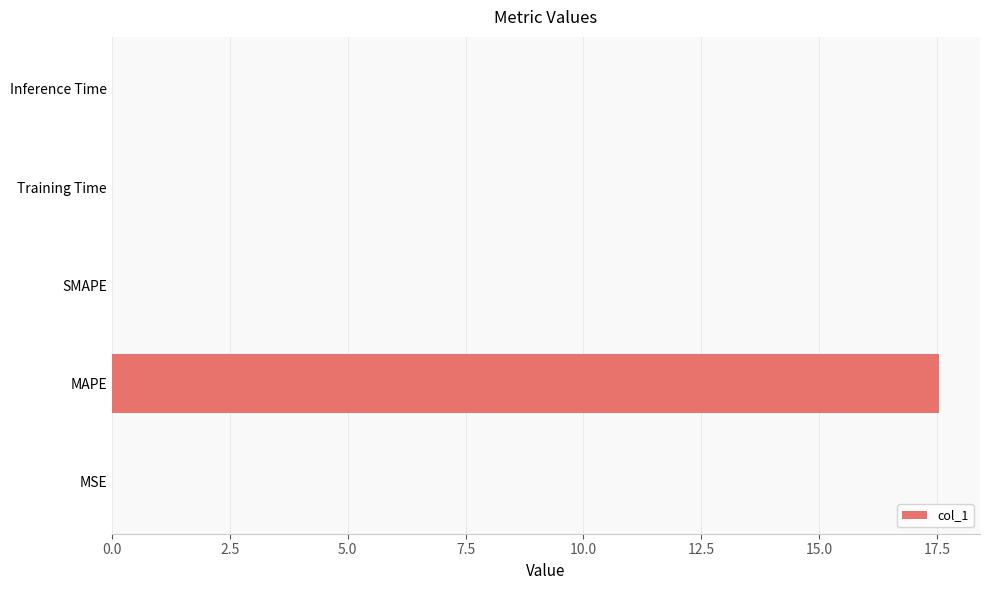

Is it true that the value at Training Time is 0.0?

True